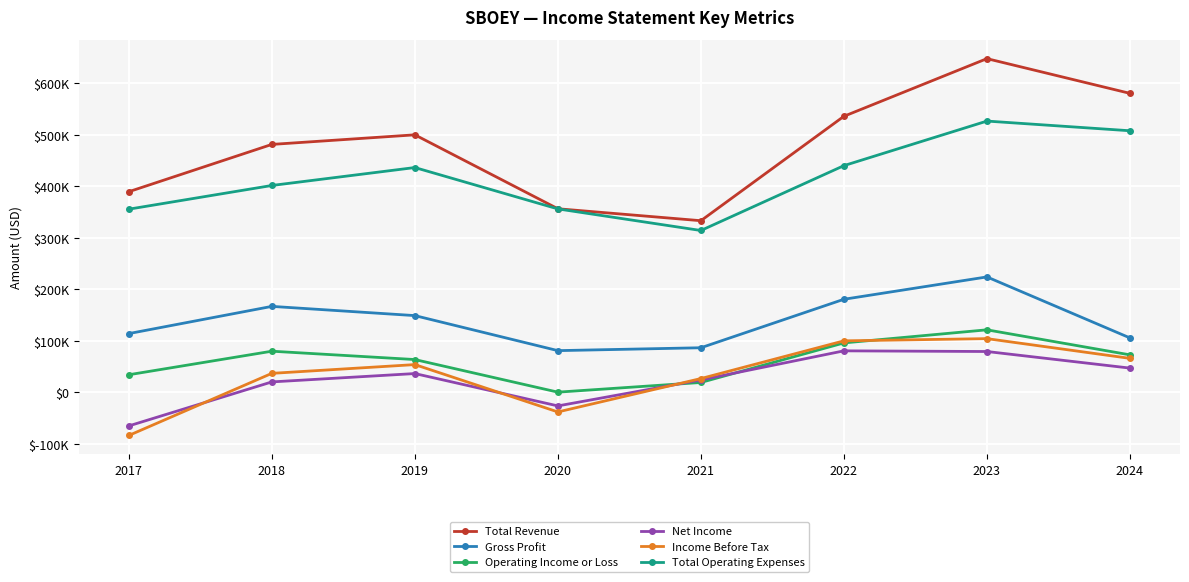

Which label corresponds to the largest value in the chart?

2023